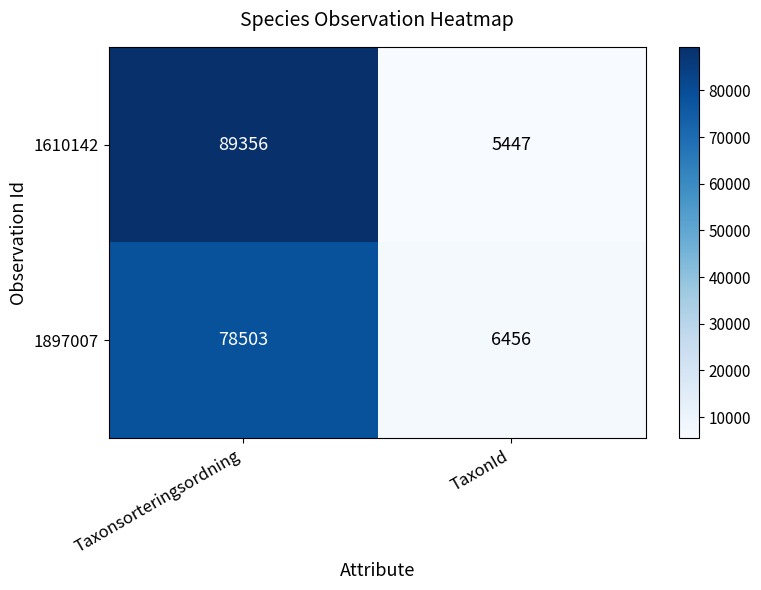

How many data points does each series have?

2